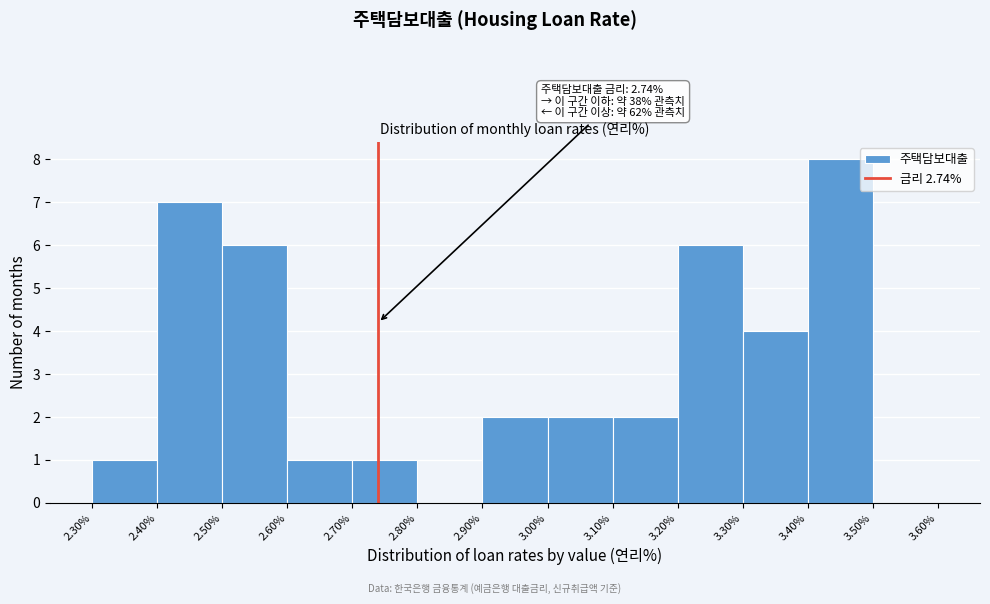

Which range on the x-axis has the tallest bar?

3.40% to 3.50%